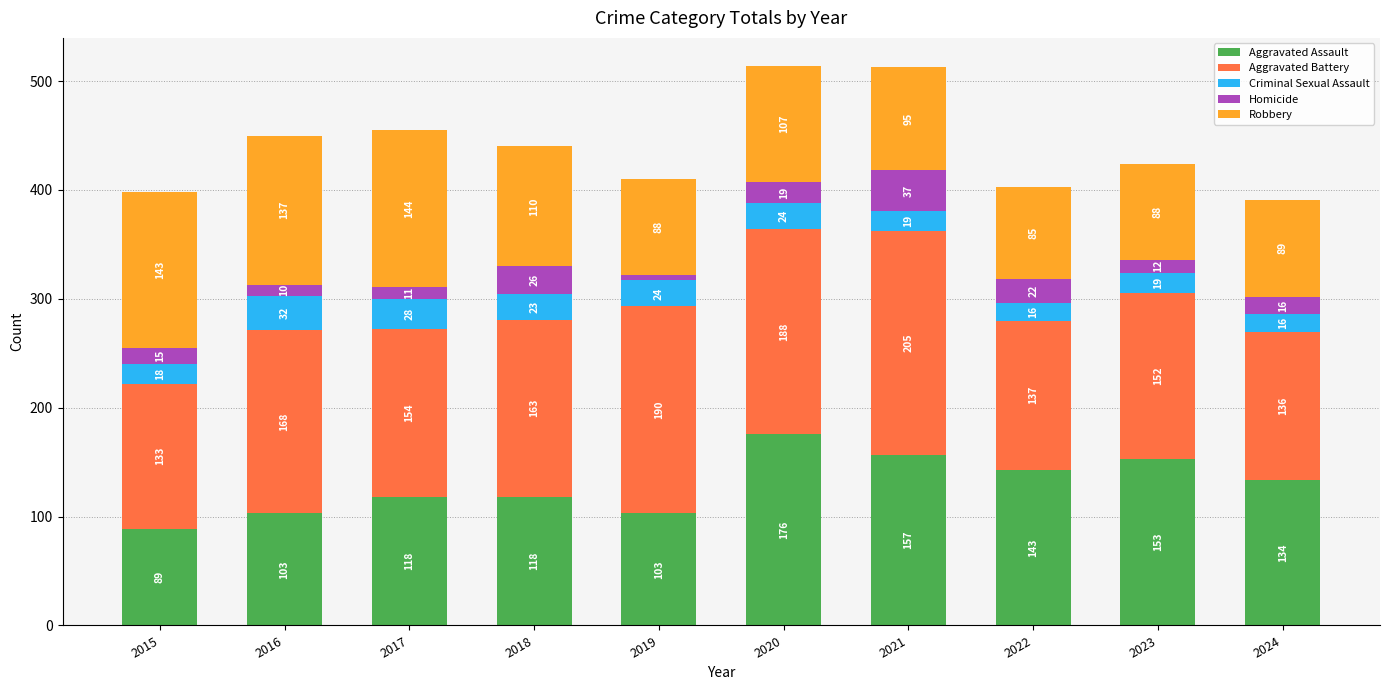

Is it true that Aggravated Assault equals 153 at 2023?

True